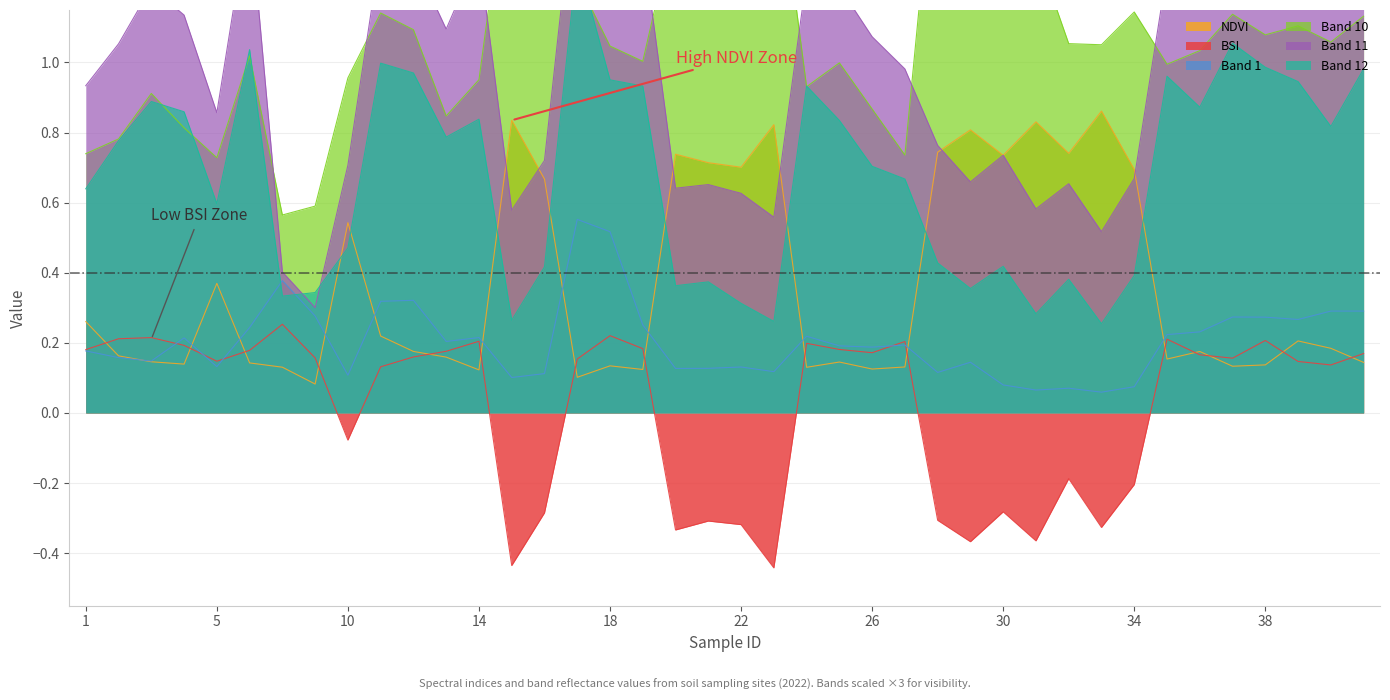

Count the number of data series in this chart.

6